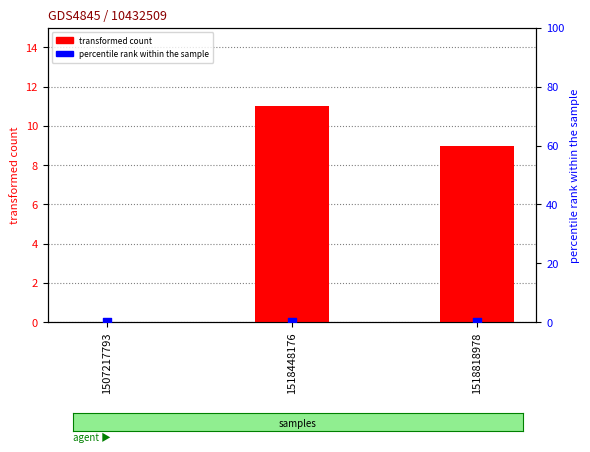

At how many categories does at least one series exceed 2?

2